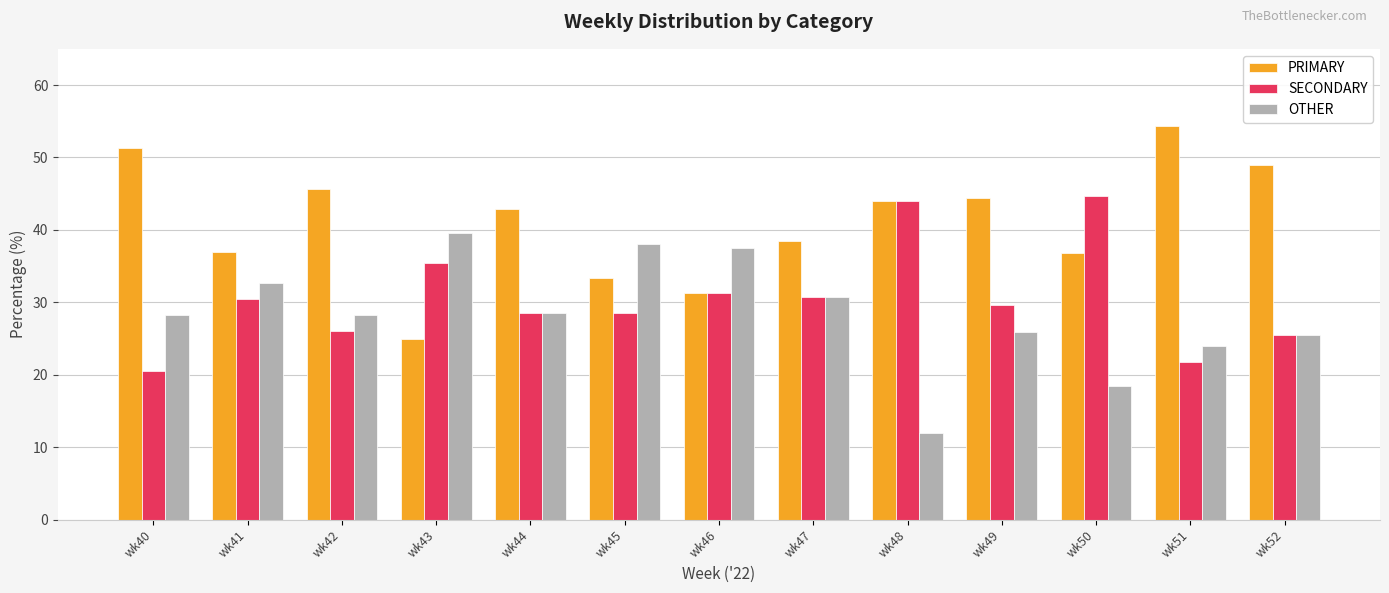

Where does the PRIMARY series first go above 42?

wk40